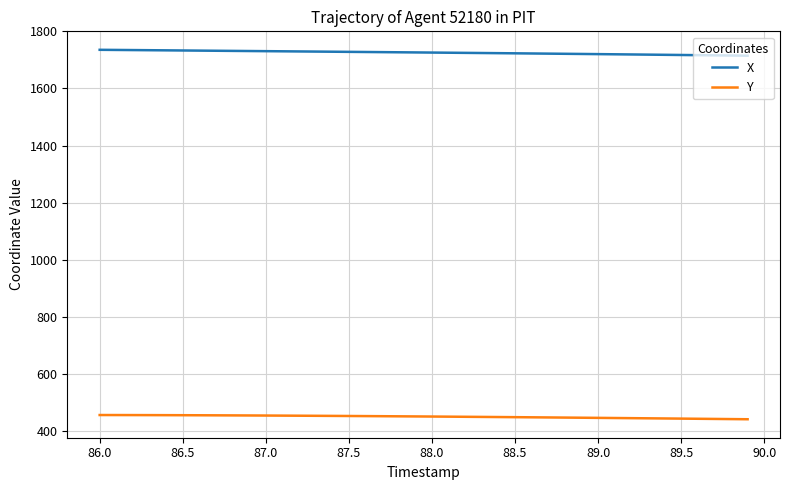

Which series has the largest total across all categories?

X